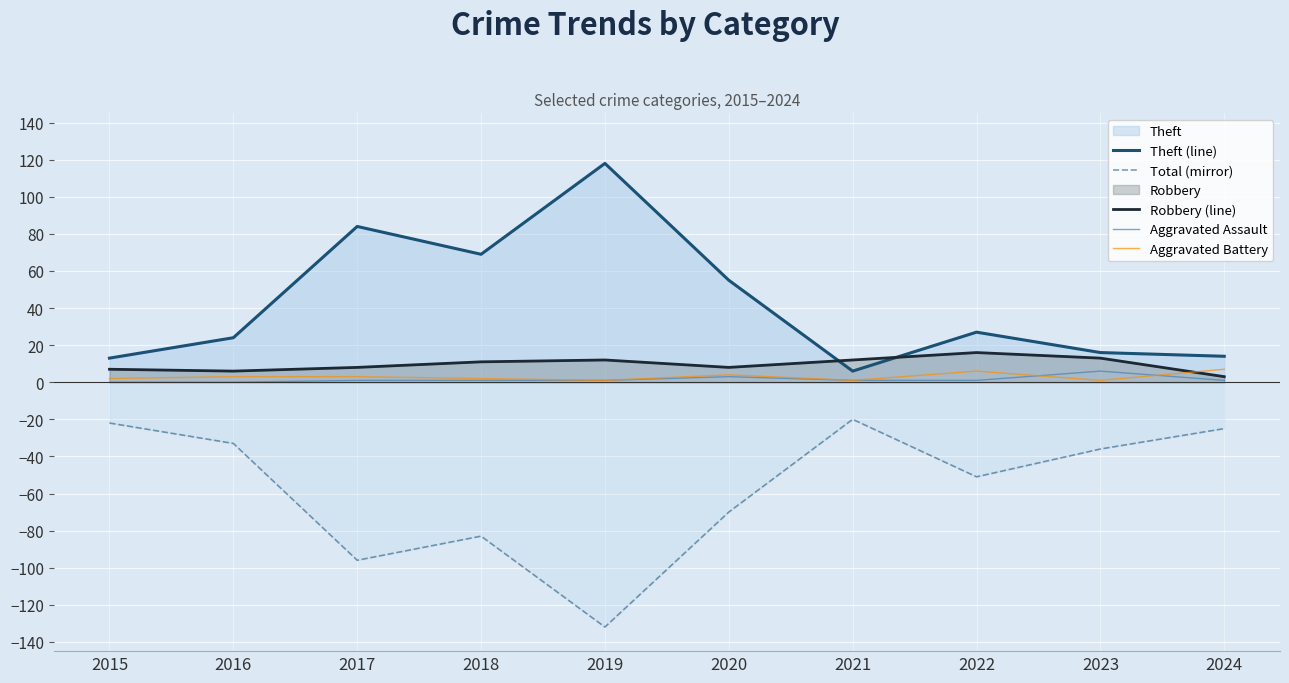

How many interior local valleys does the Theft (line) series have?

2